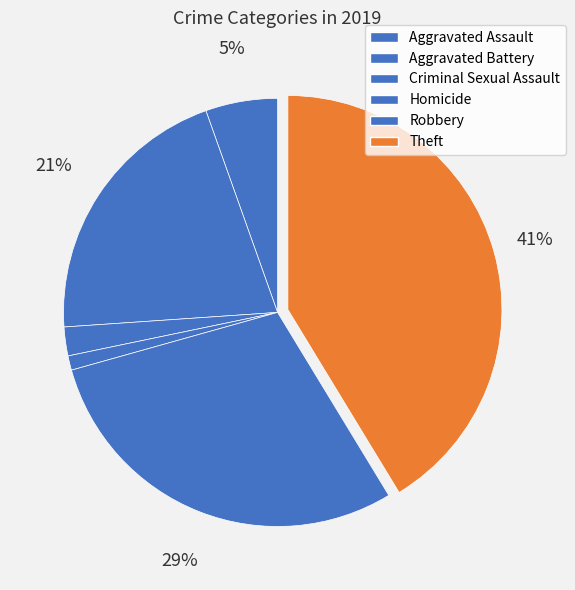

To the nearest percent, what is the combined percentage of Aggravated Assault and Homicide?

7%